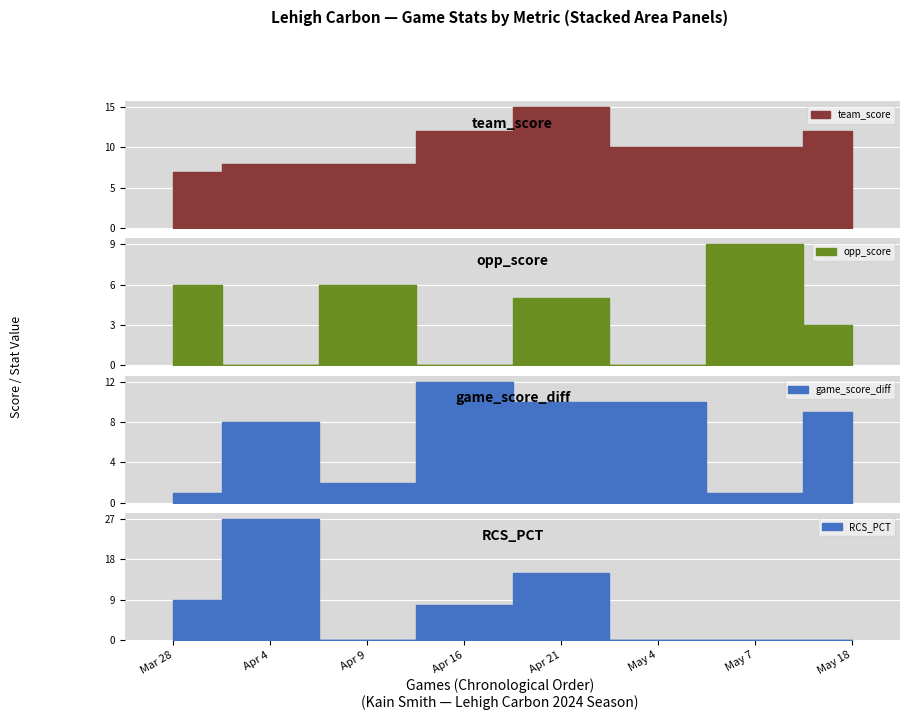

Where is the first local minimum for game_score_diff?

Apr 9